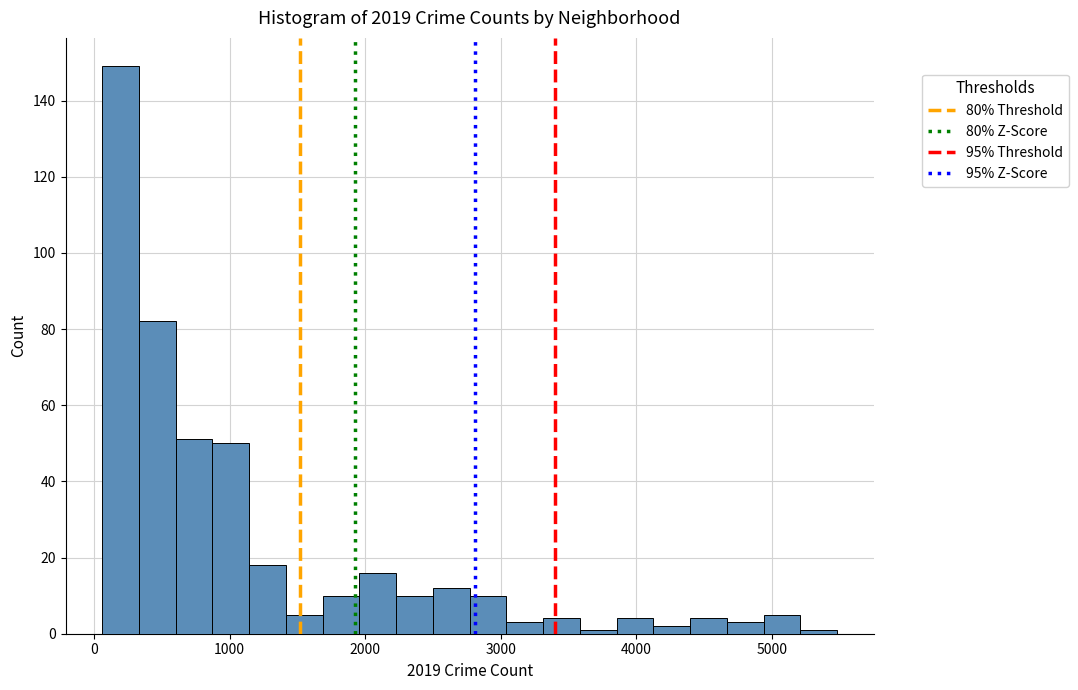

Read against the x-axis, roughly where is the centre of the tallest bar?

200